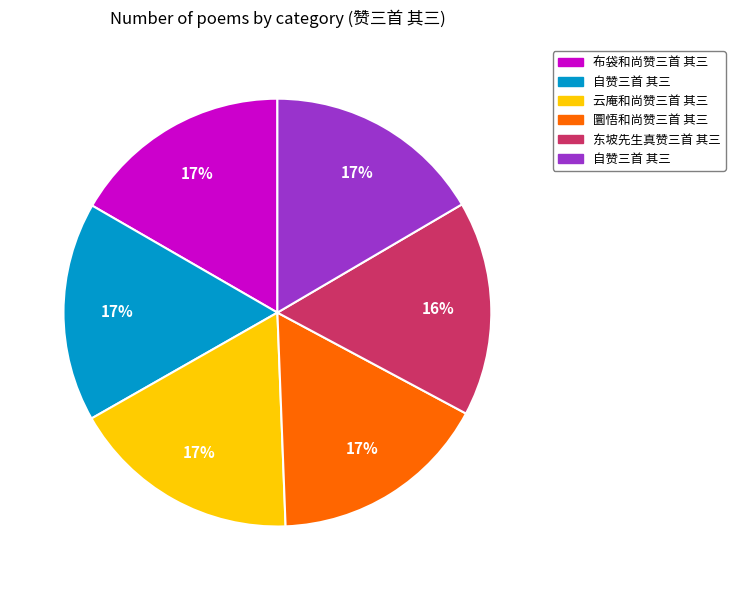

Does any single category account for the majority?

No